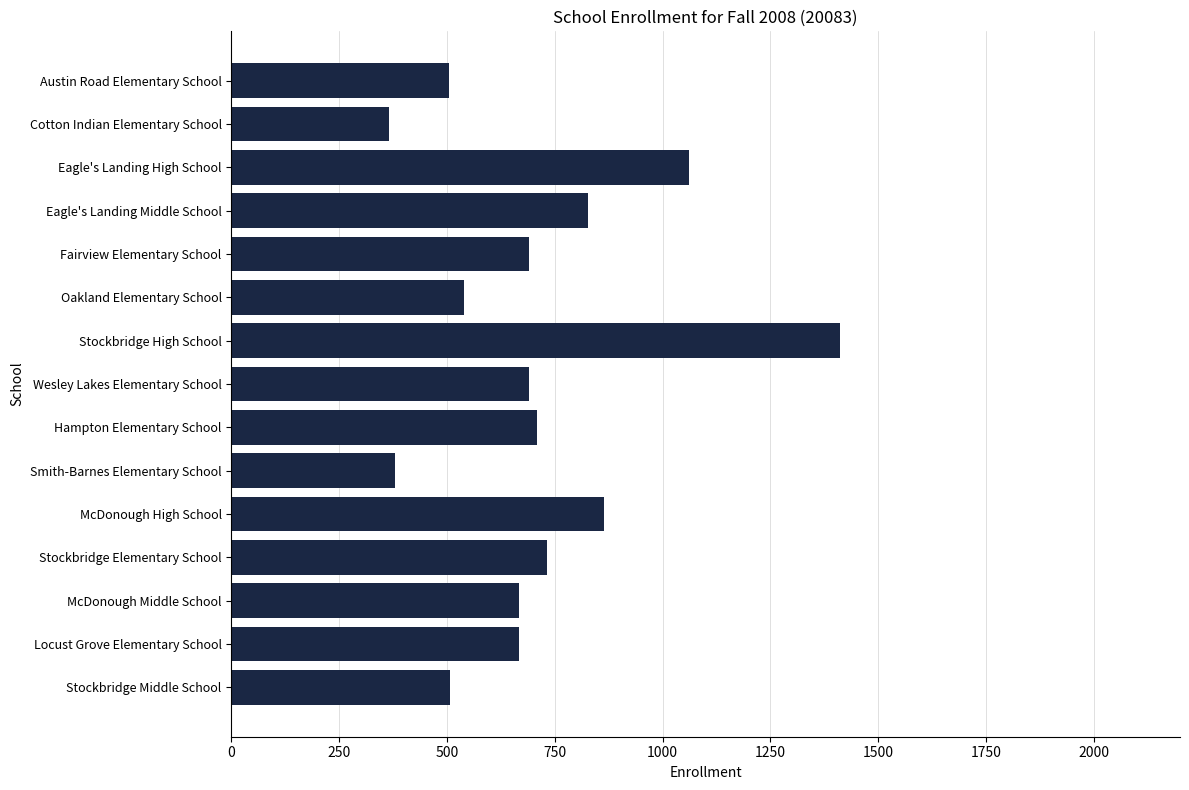

What is the change in value from Eagle's Landing Middle School to Locust Grove Elementary School?

-160